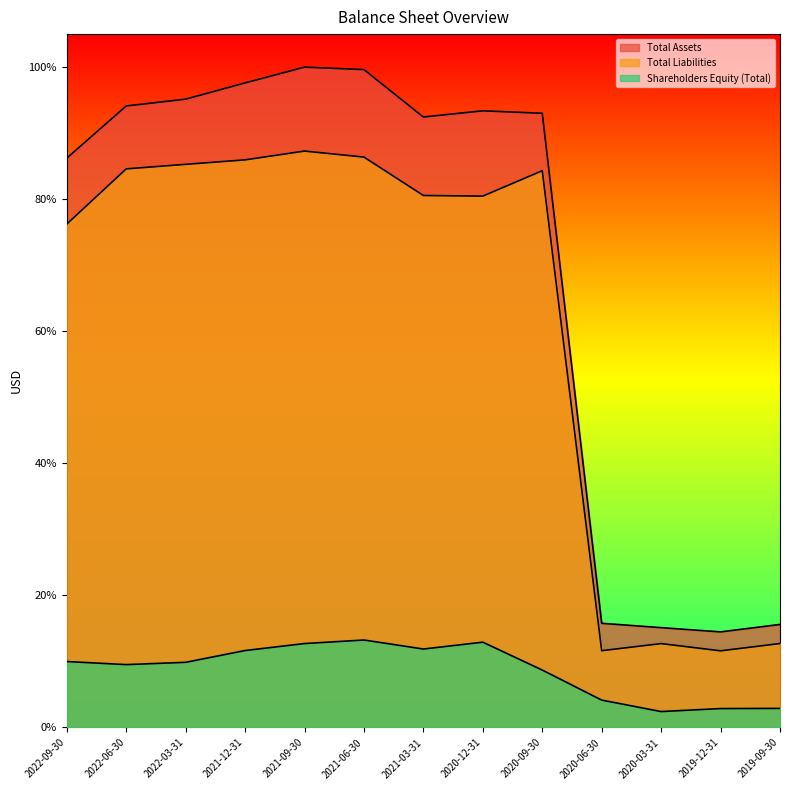

What is the difference between the maximum and minimum values in the Total Liabilities series?

75.7